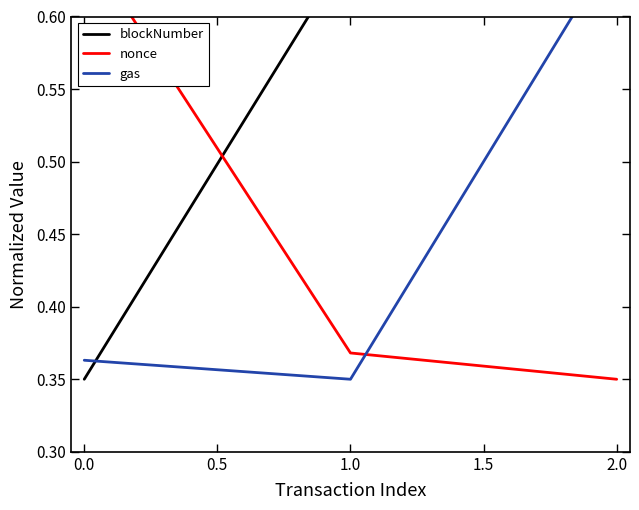

Does the chart display data point markers on the line(s)?

No